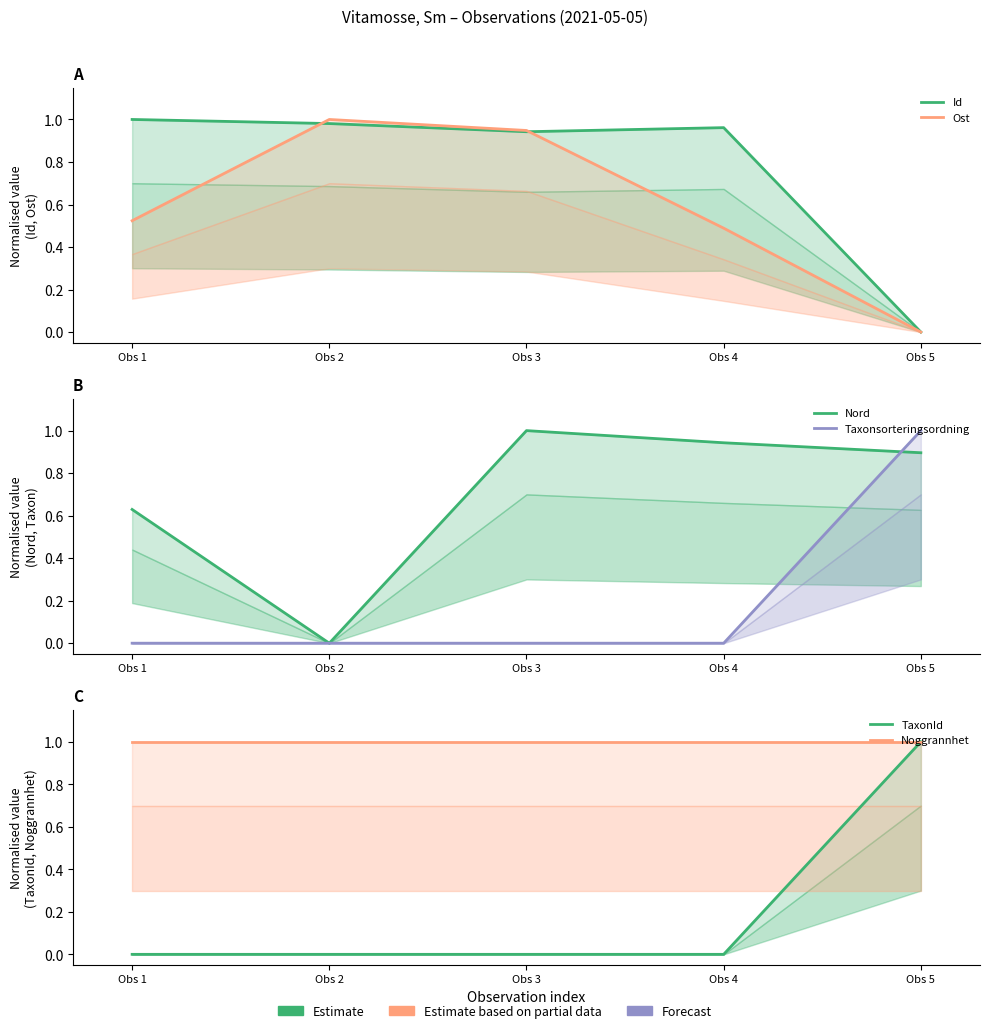

Rank the series by their maximum value, from highest to lowest.

Id, Ost, Nord, Taxonsorteringsordning, TaxonId, Noggrannhet